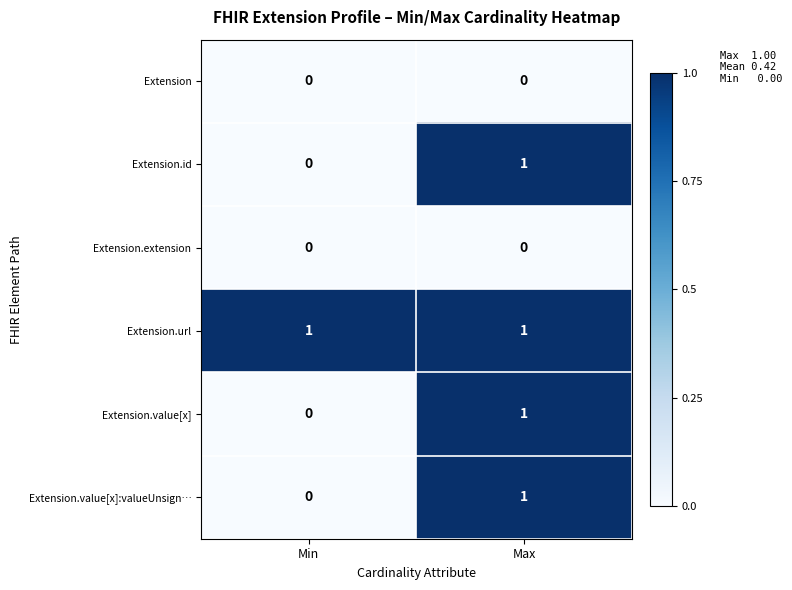

What is the total value across all series at Max?

4